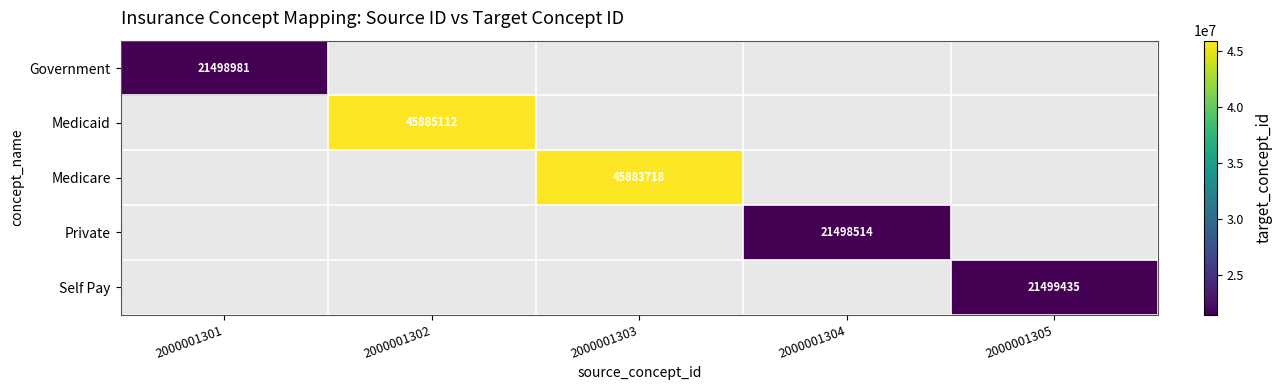

Is it true that Self Pay equals 21499435 at 2000001305?

True